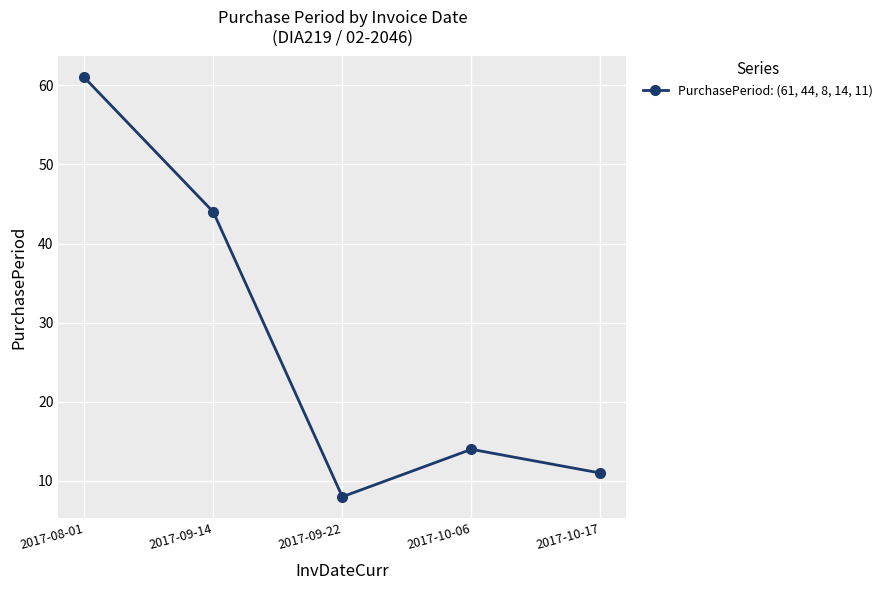

Which category has the highest value across all series?

2017-08-01